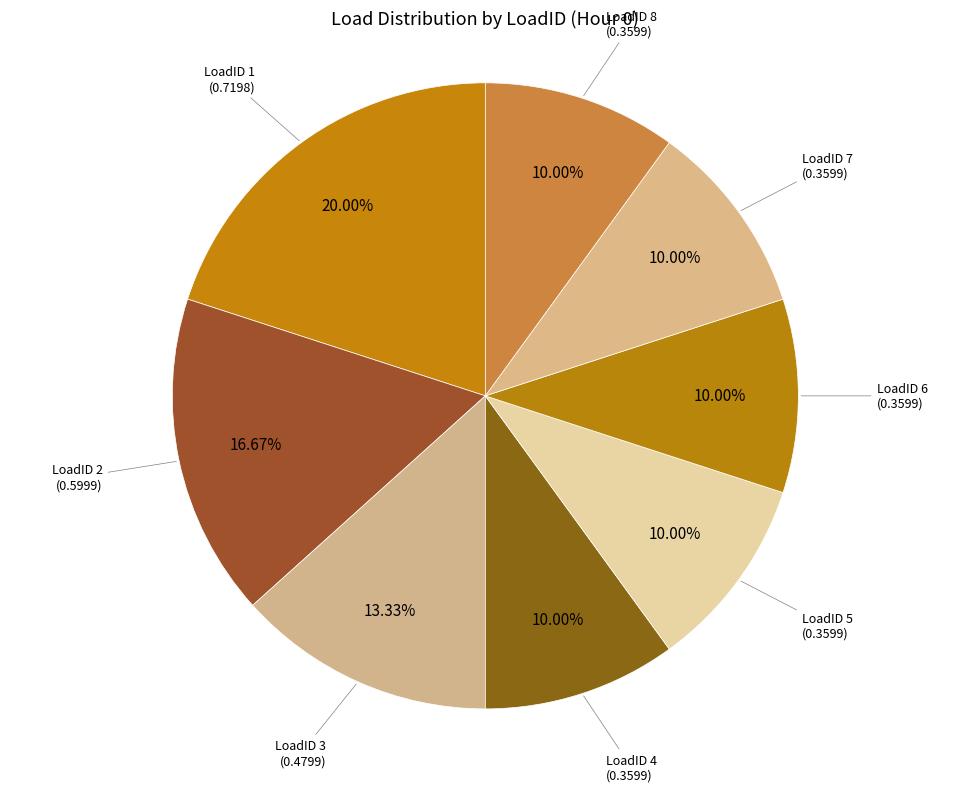

To the nearest percent, what portion does LoadID 8 represent?

10%